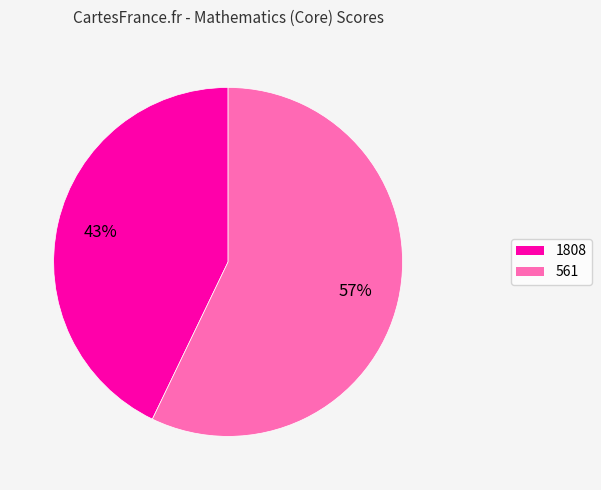

Which category has the biggest portion of the pie?

561